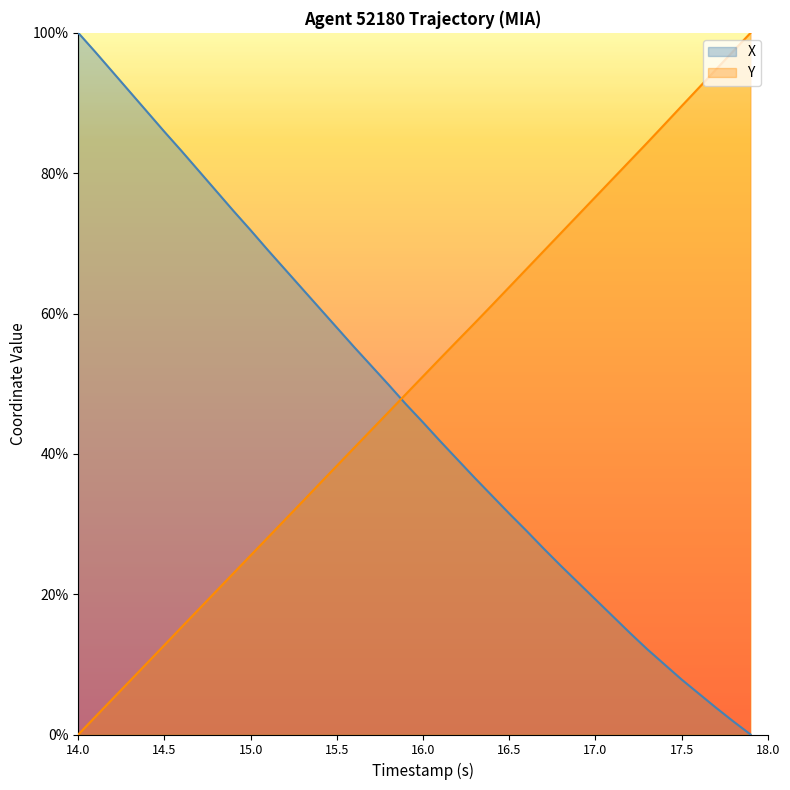

How many intersections are there between X and Y?

1